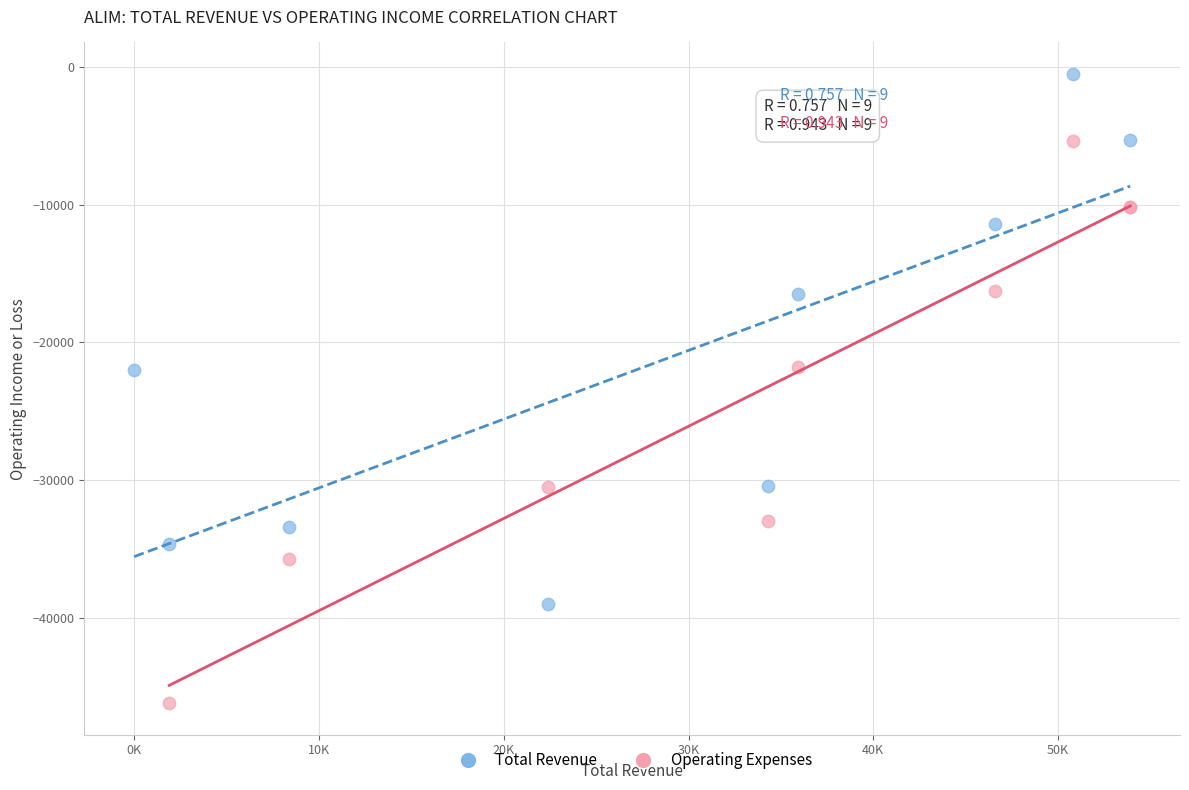

Which series contains the highest Y value?

Total Revenue